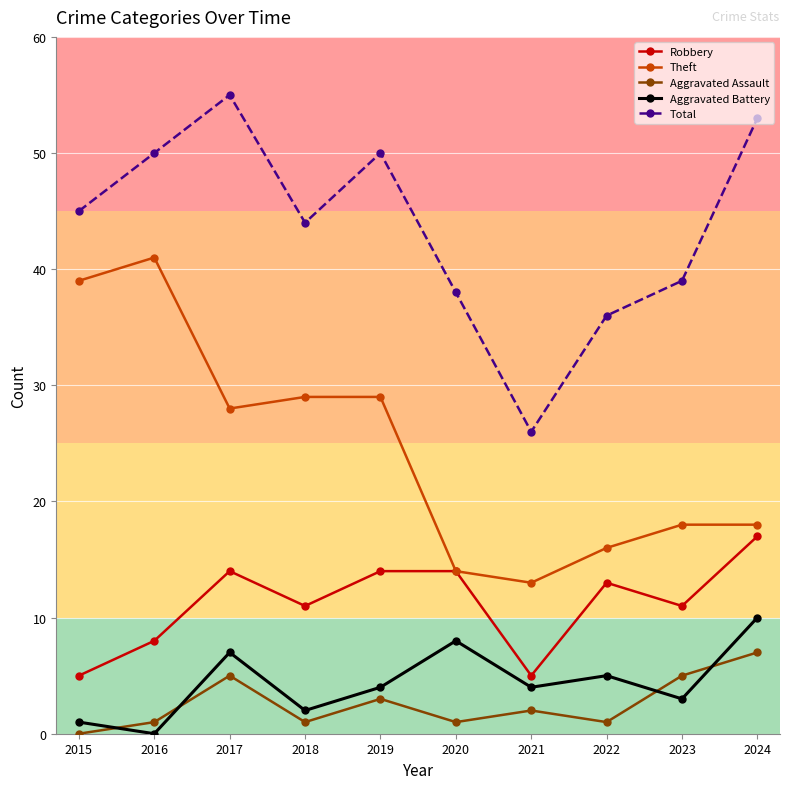

List the series in order of their peak value, highest first.

Total, Theft, Robbery, Aggravated Battery, Aggravated Assault